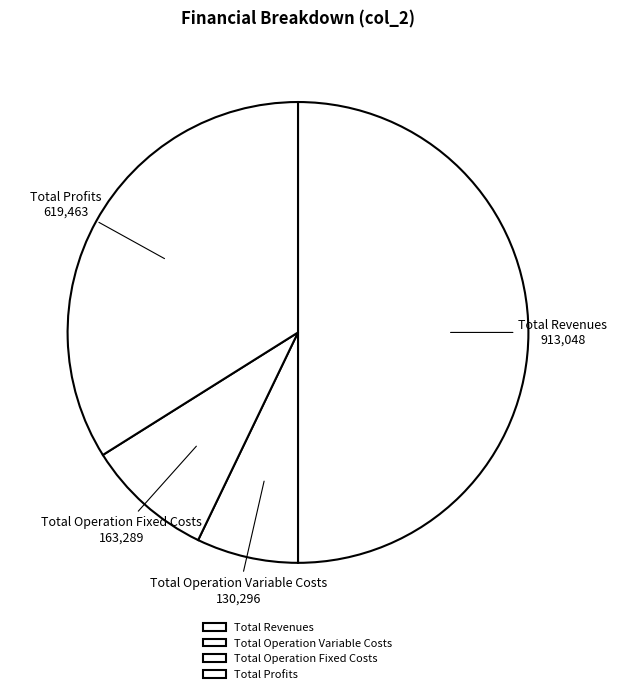

How many segments does this pie chart have?

4